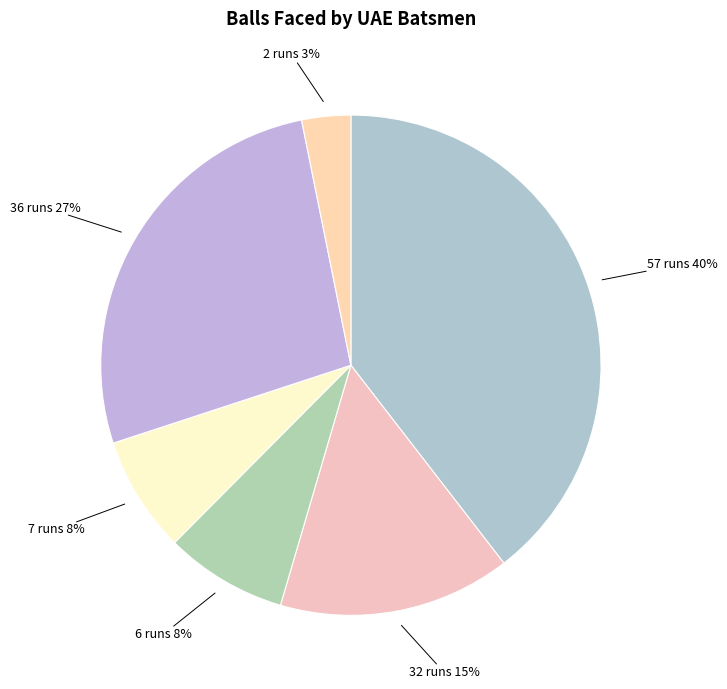

How many slices are in this pie chart?

6